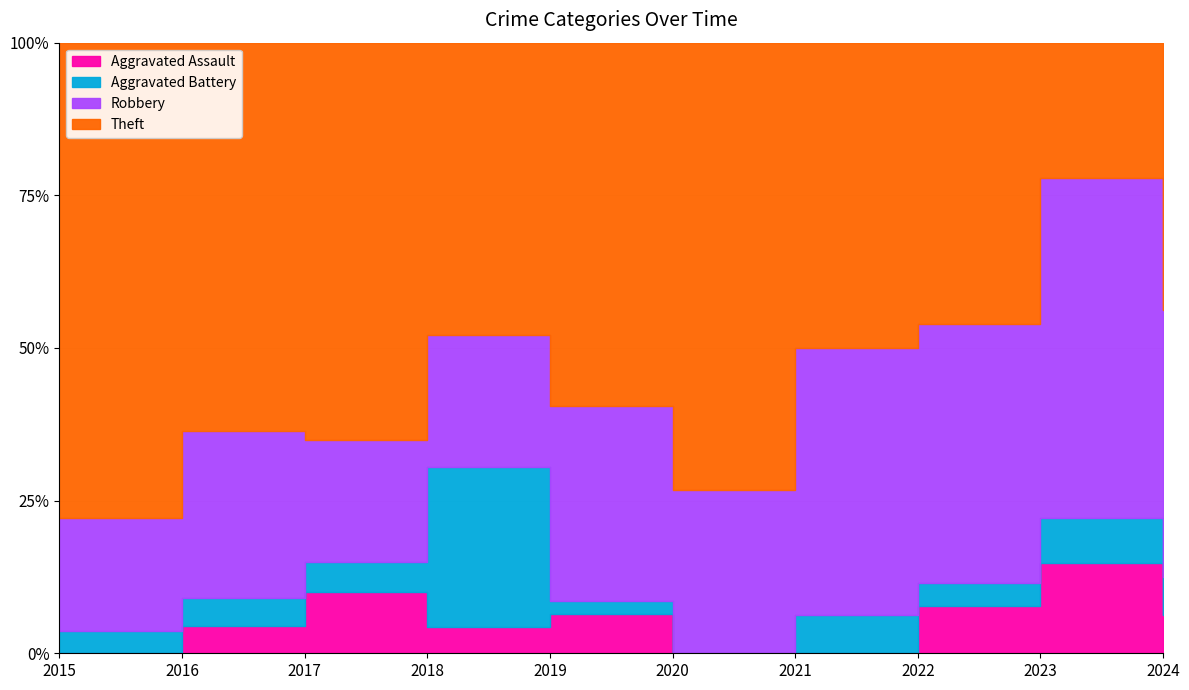

True or false: Aggravated Assault and Total cross at least once.

False